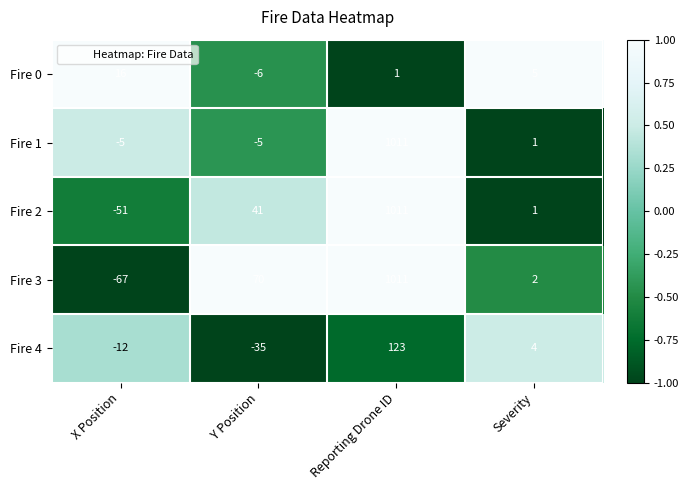

What is the sum of all Fire 1 values?

1002